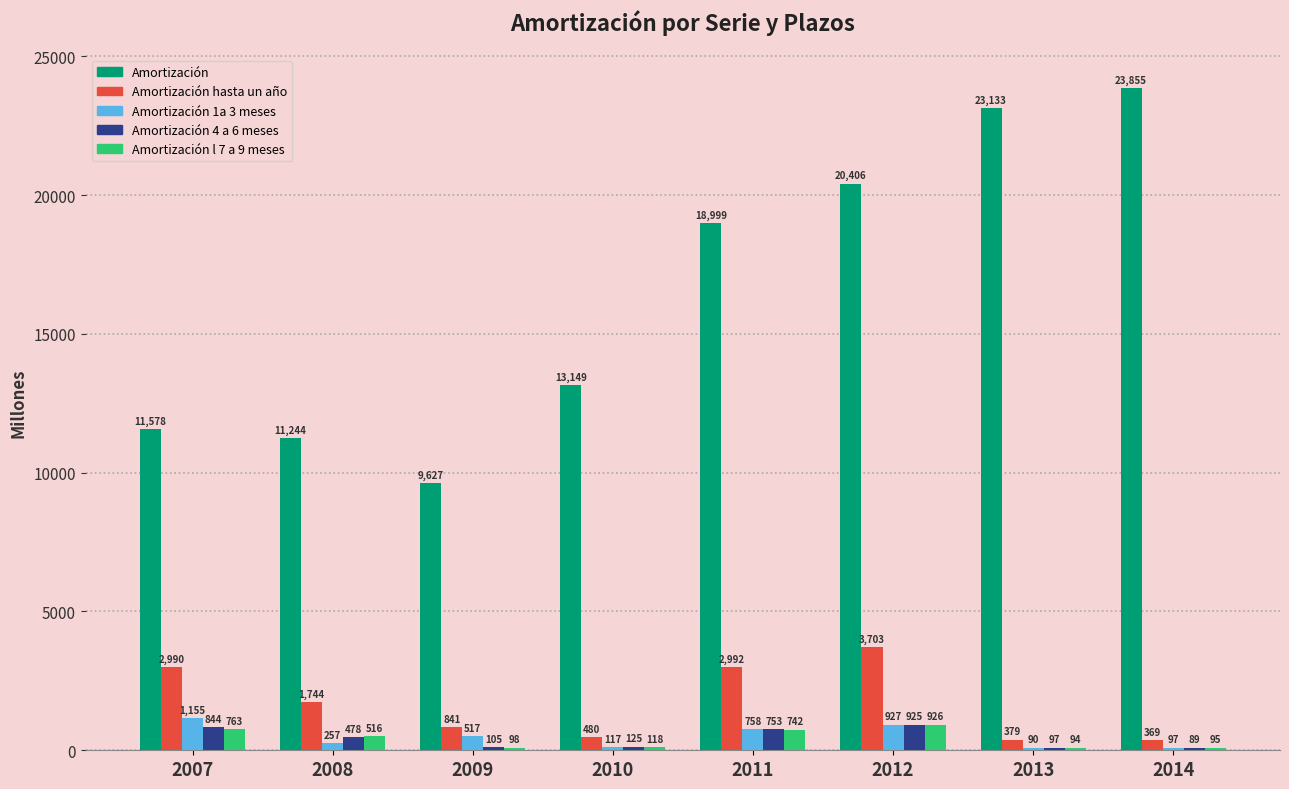

What is the sum of all Amortización 4 a 6 meses values?

3416